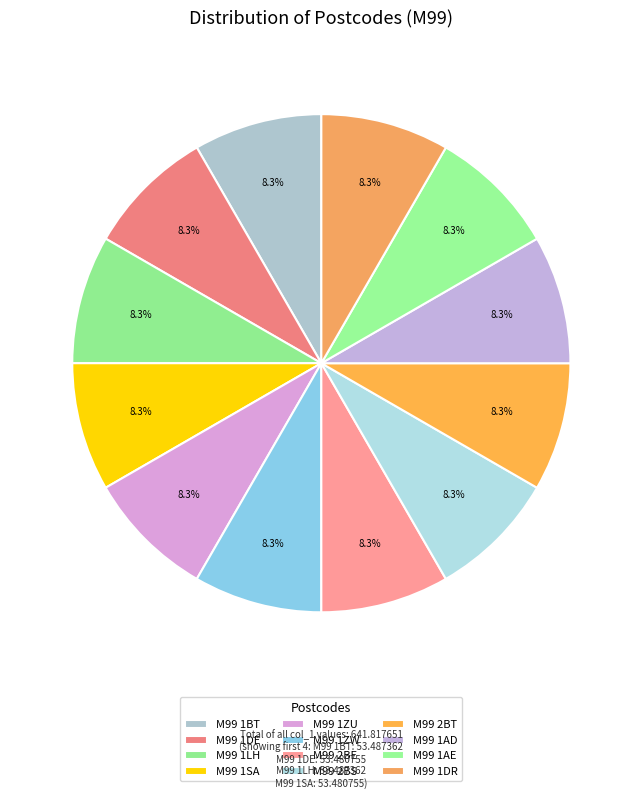

To the nearest percent, what is the combined percentage of M99 2BS and M99 1ZW?

17%